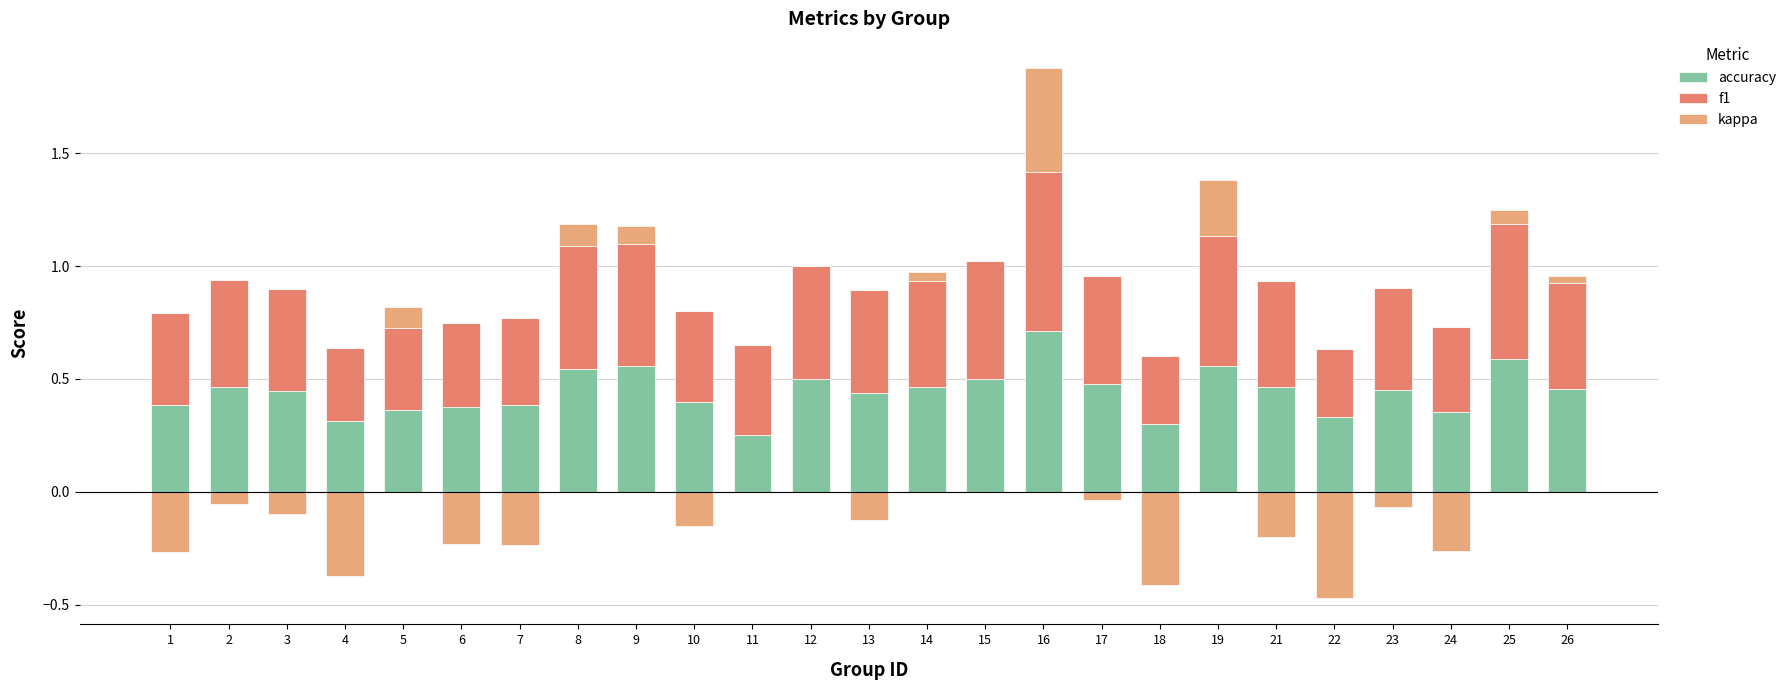

The kappa series shows 0.1 at 8. True or false?

True